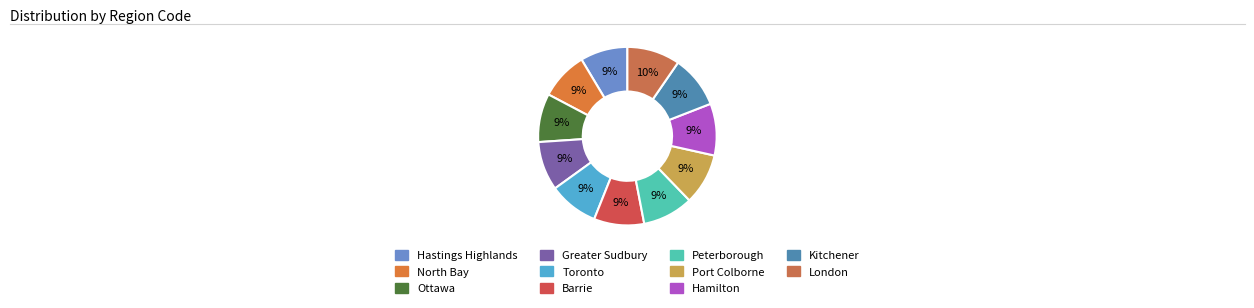

The London slice represents 10% of the pie. True or false?

True